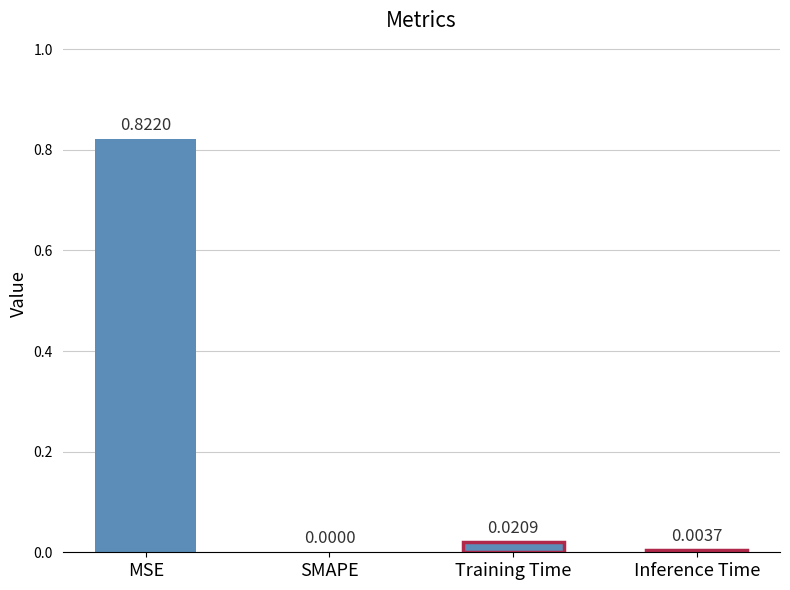

At which category does the chart reach its peak across all series?

MSE